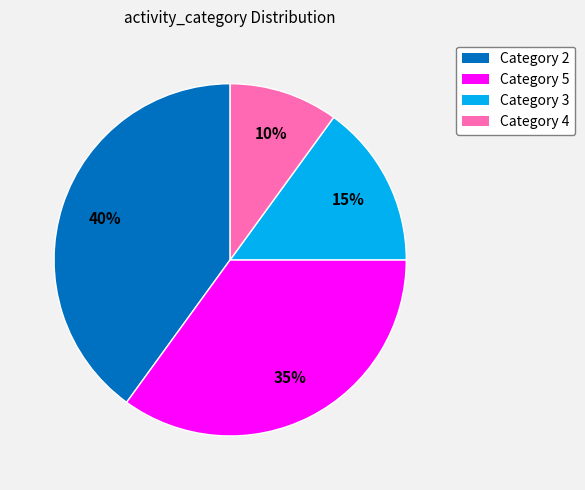

Is there any slice that represents more than half of the pie?

No